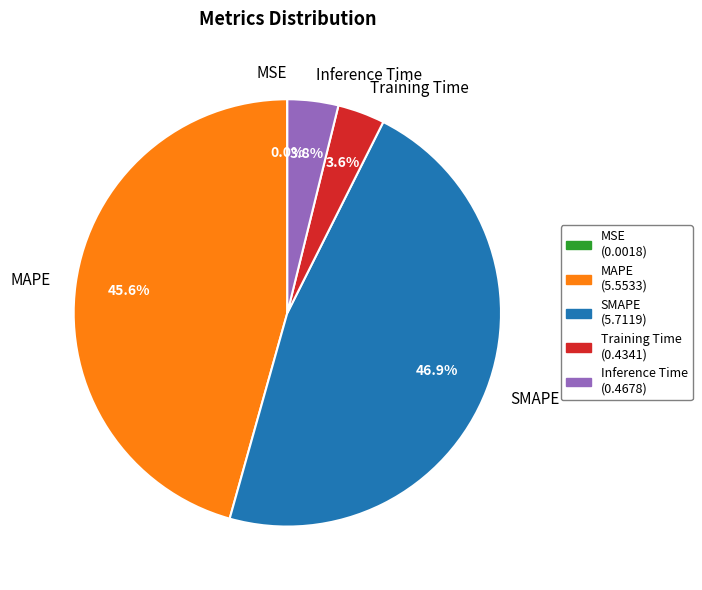

Does any single category account for the majority?

No